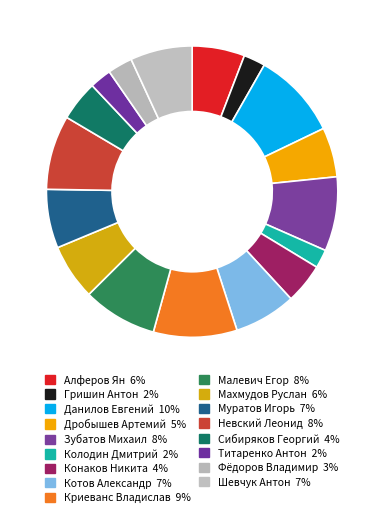

Does Малевич Егор account for over 50% of the chart?

No